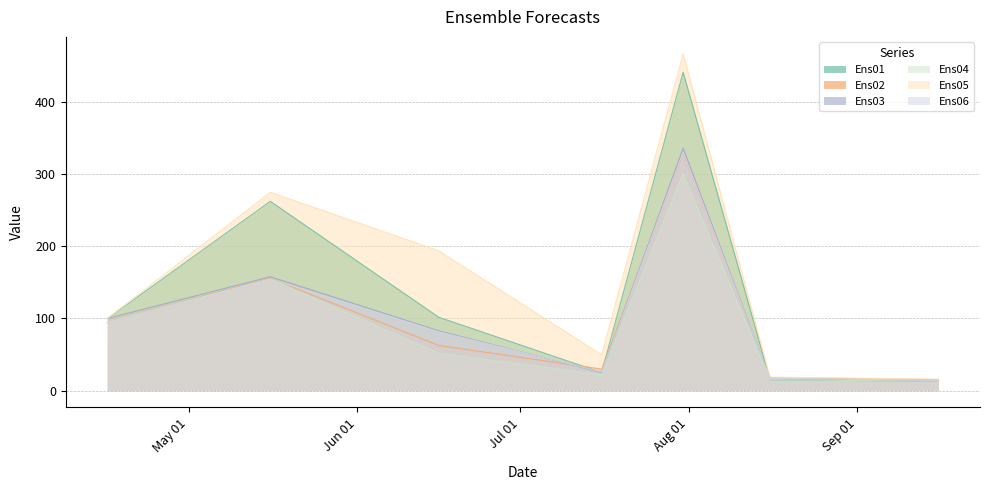

What is the sum of the Ens02 values at 2024-06-16 and 2024-05-16?

218.2